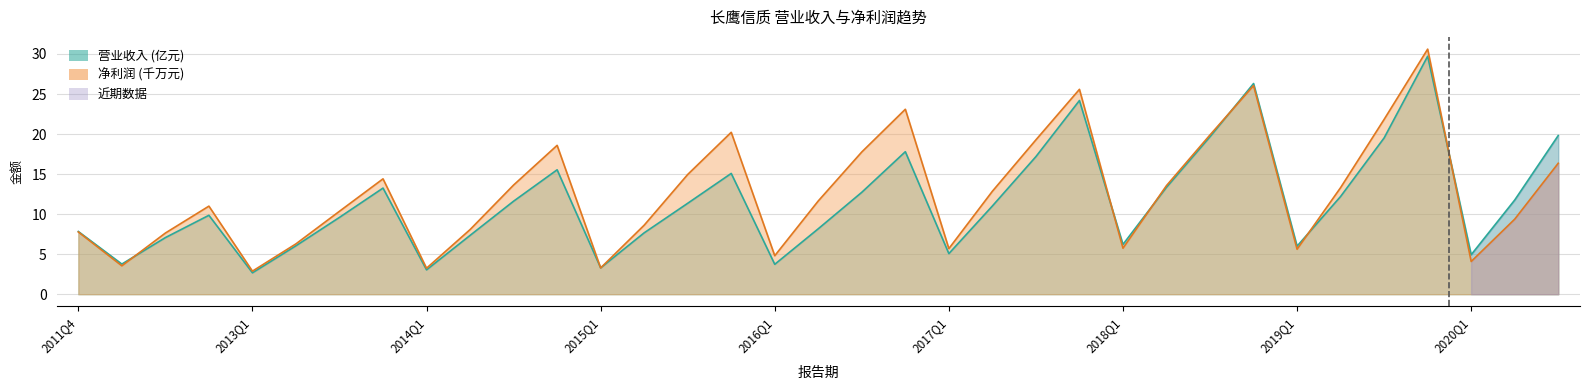

At which category does PARENT_NETPROFIT reach its first local valley?

2012Q2